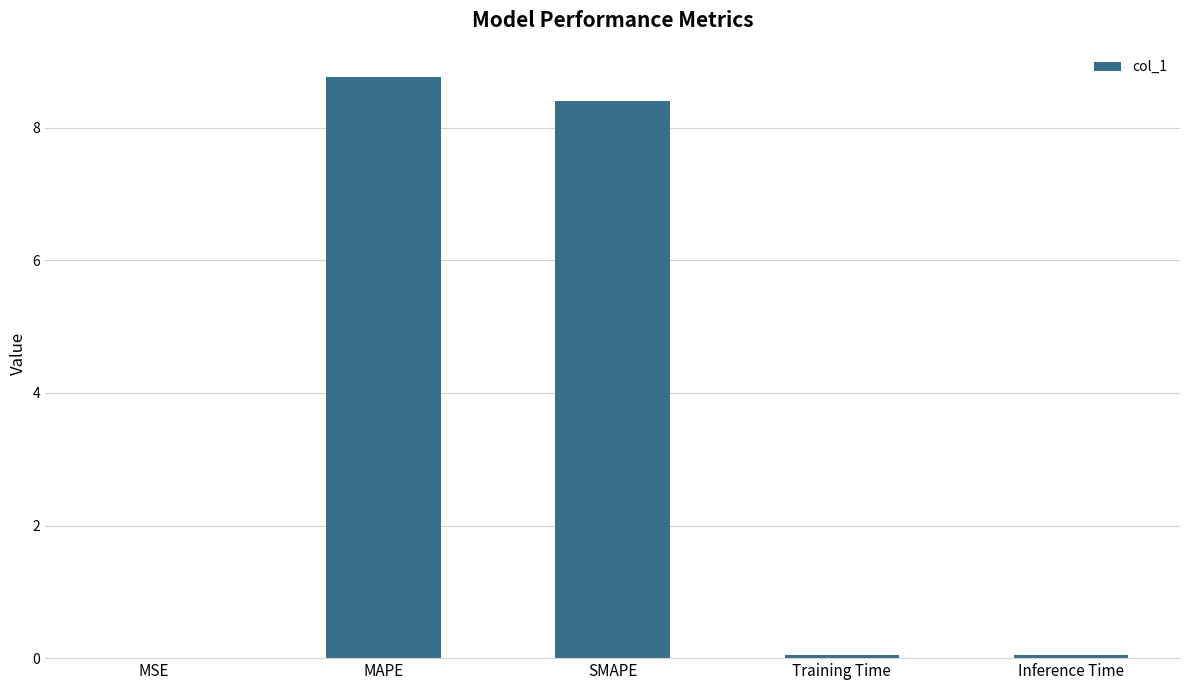

What is the maximum value shown in the chart?

8.8